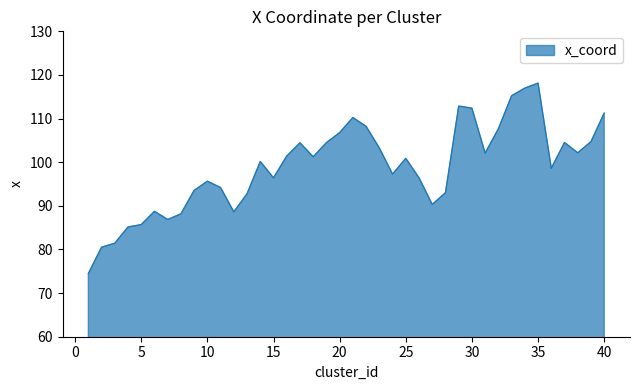

What is the maximum value shown in the chart?

118.1